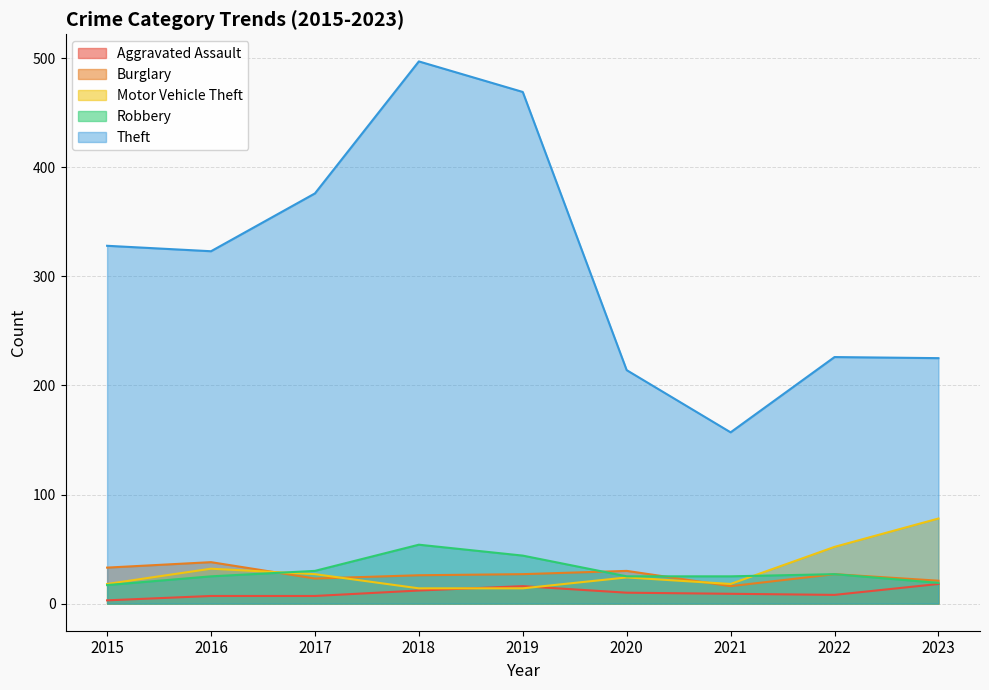

What is the value of the Robbery point at the 9th from the left?

19